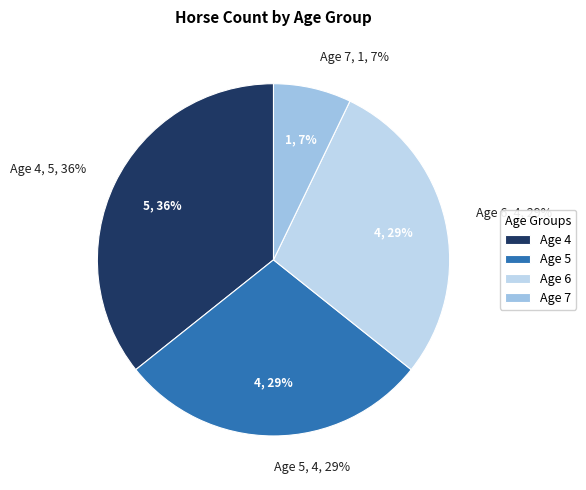

To the nearest percent, what is the combined percentage of Age 7 and Age 5?

36%